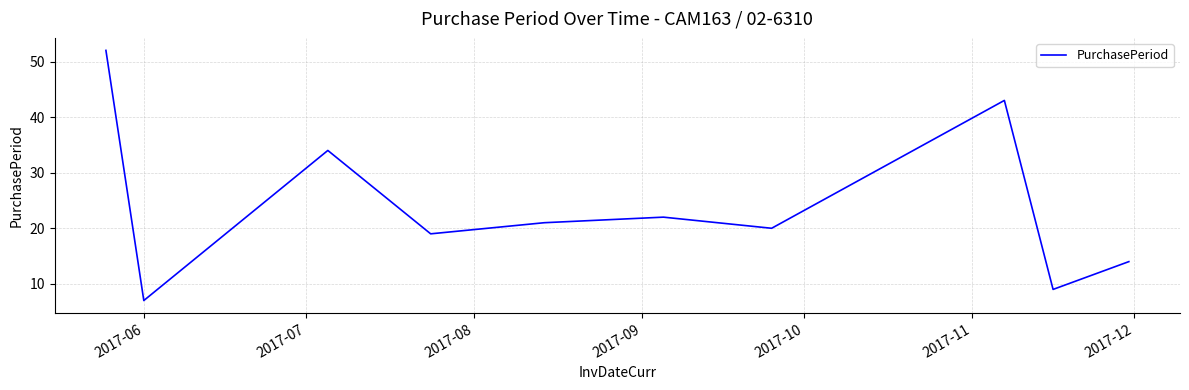

What is the difference between the maximum and minimum values?

45